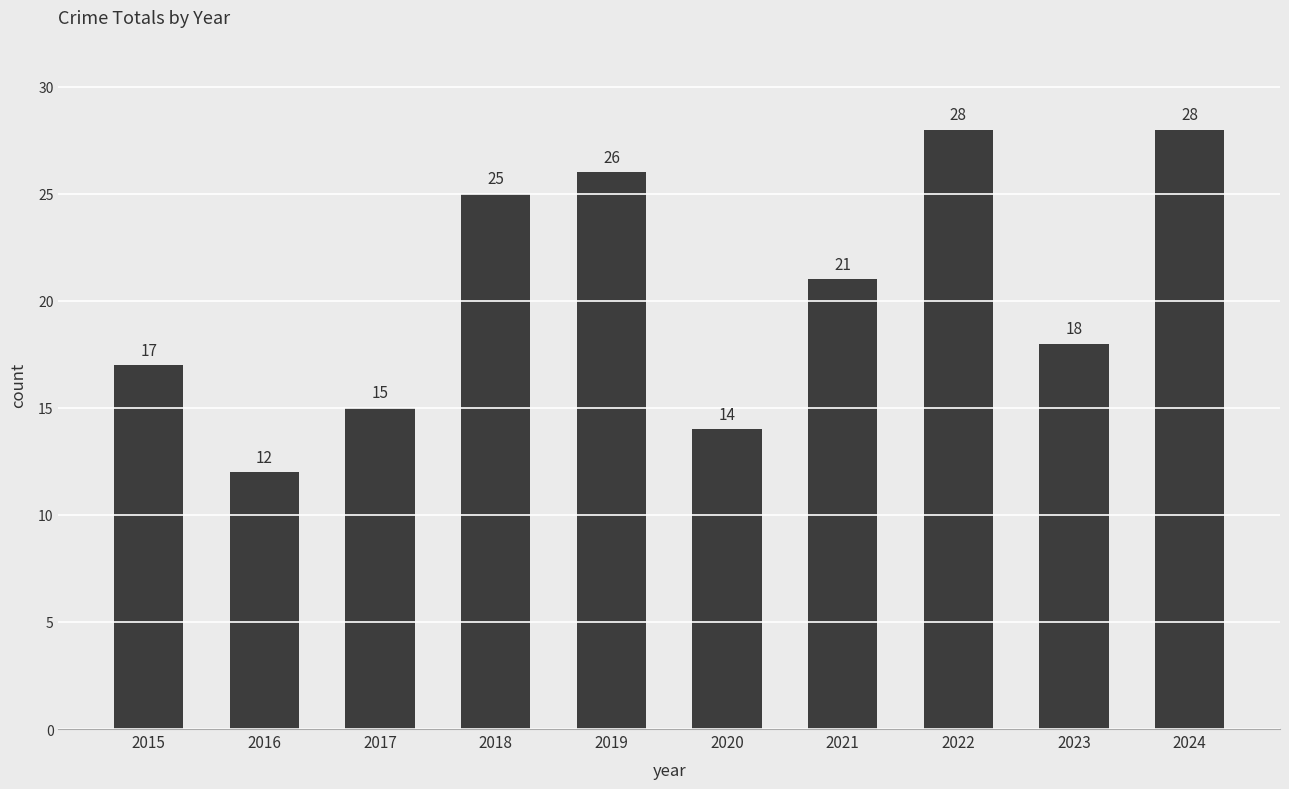

What value does the data have at 2020?

14